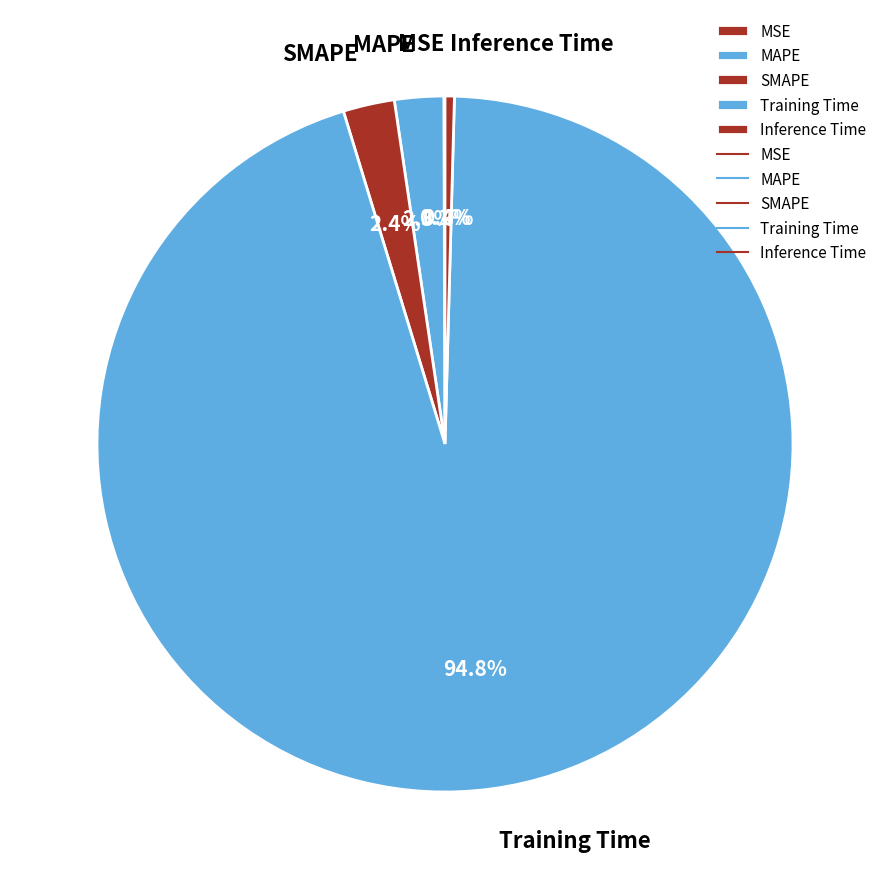

Which slice is the largest?

Training Time